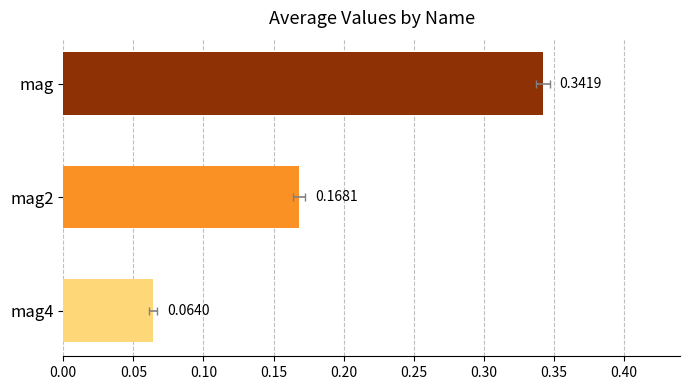

Reading right to left, what are all the values shown in this chart?

0.1	0.2	0.3